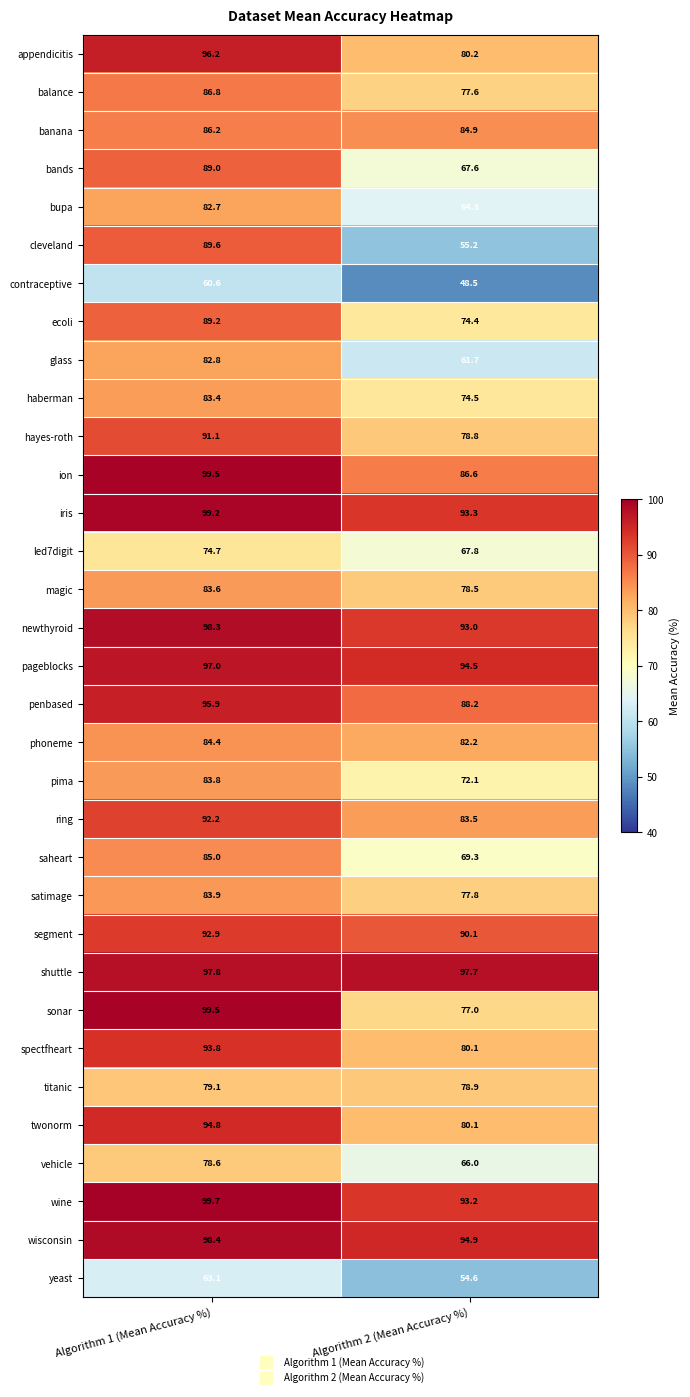

Between Algorithm 1 (Mean Accuracy %) and Algorithm 2 (Mean Accuracy %), which series saw the biggest shift?

cleveland